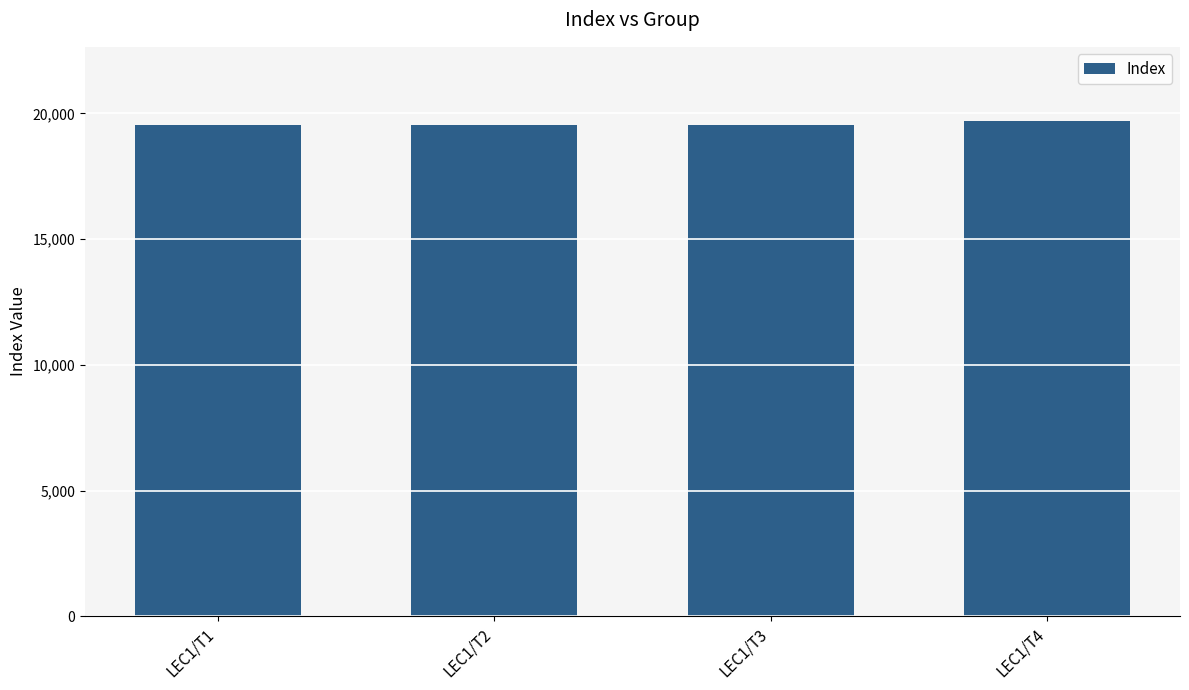

Read the value at LEC1/T1.

19527